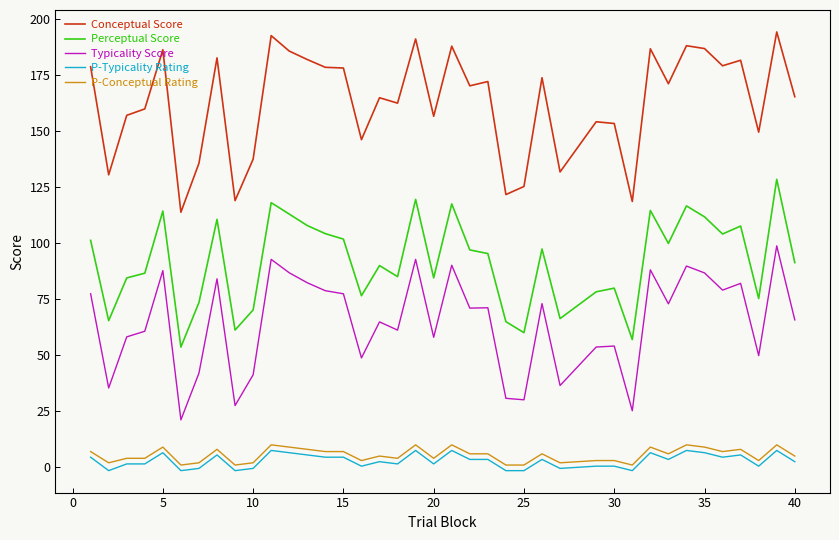

What is the lowest value of the Conceptual Score series?

113.7